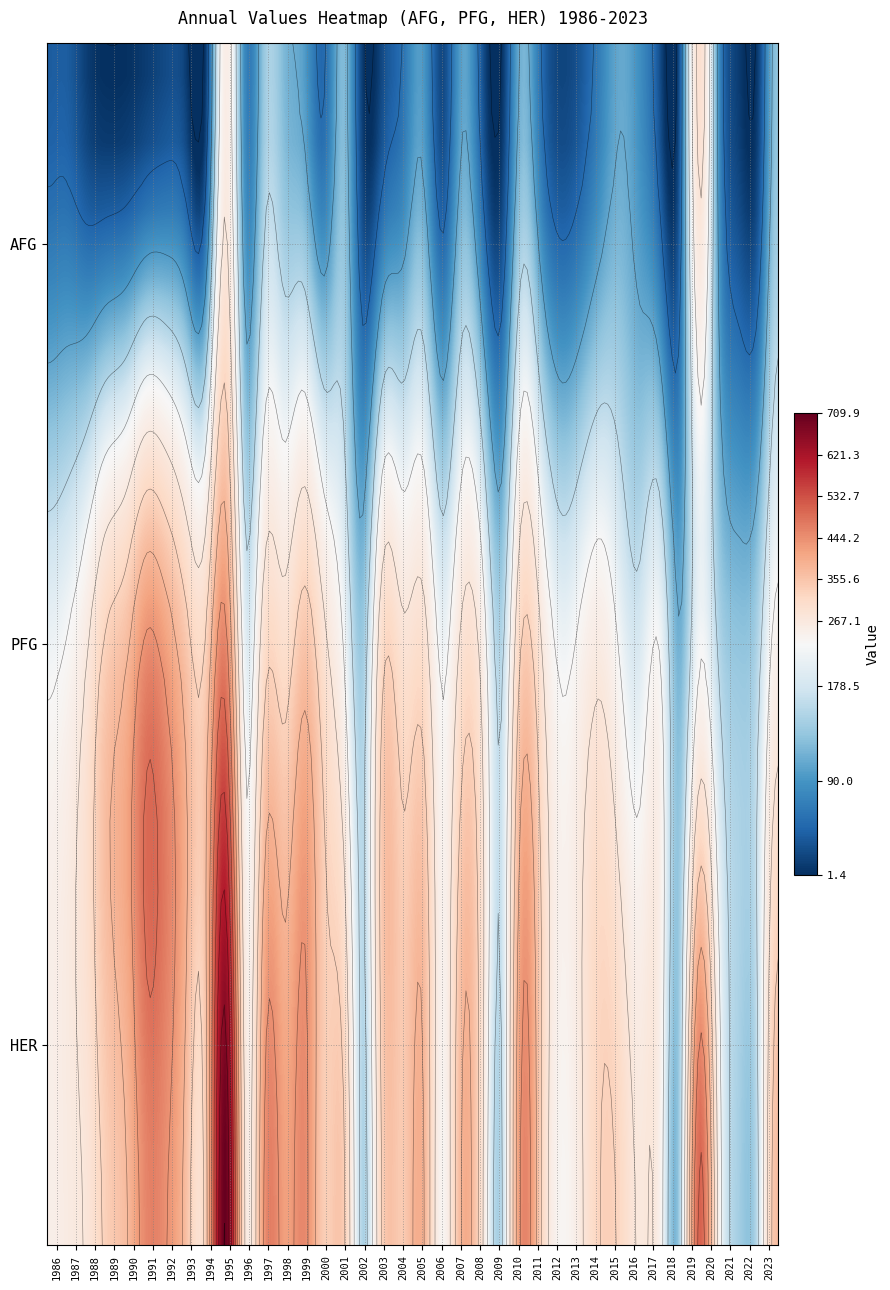

How many series are shown in this chart?

3